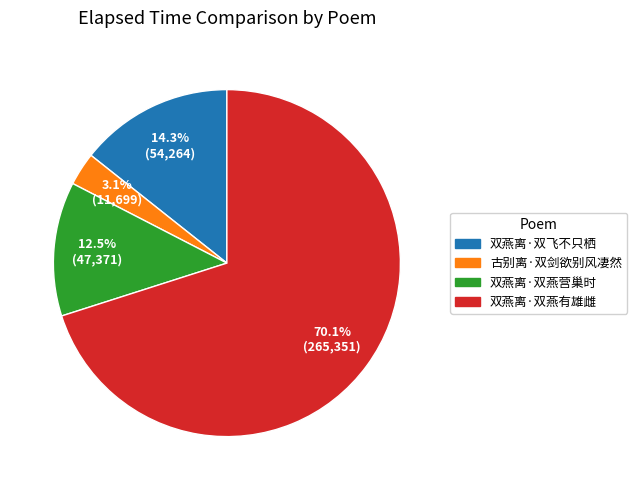

How many segments does this pie chart have?

4